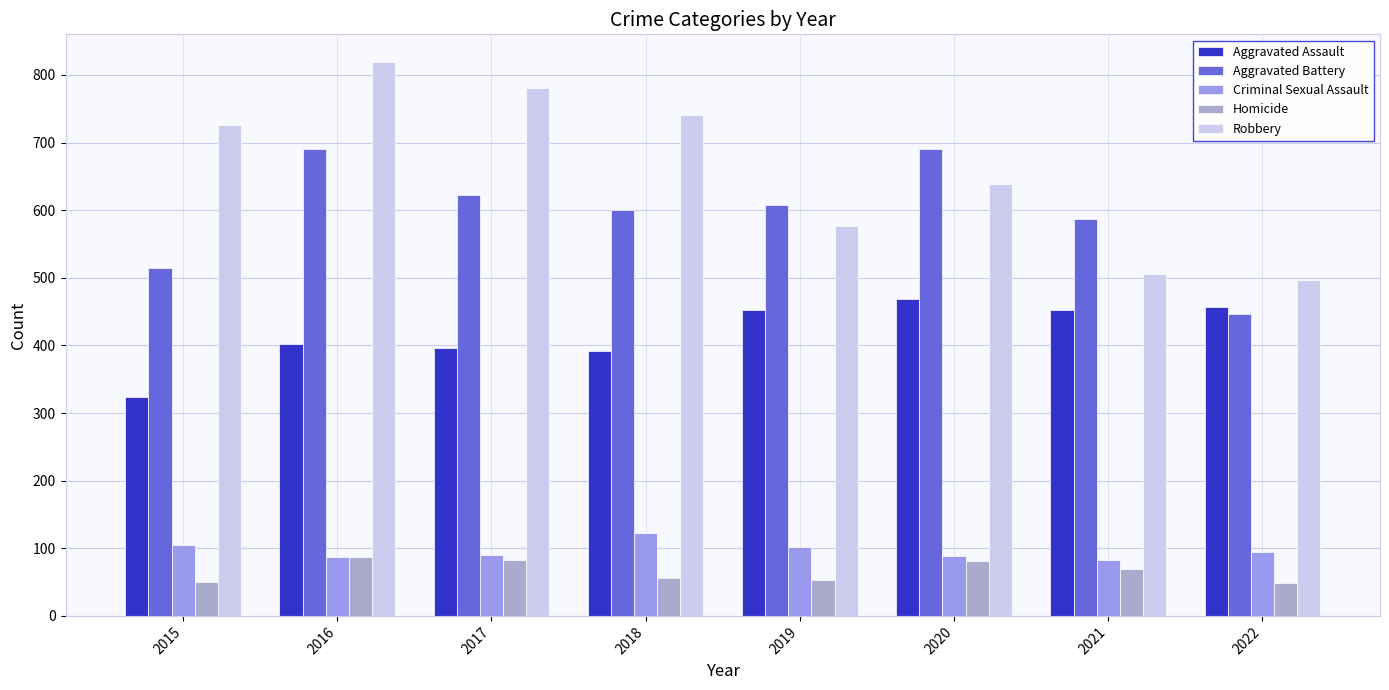

What is the value of the Homicide bar at the 2nd from the left?

87